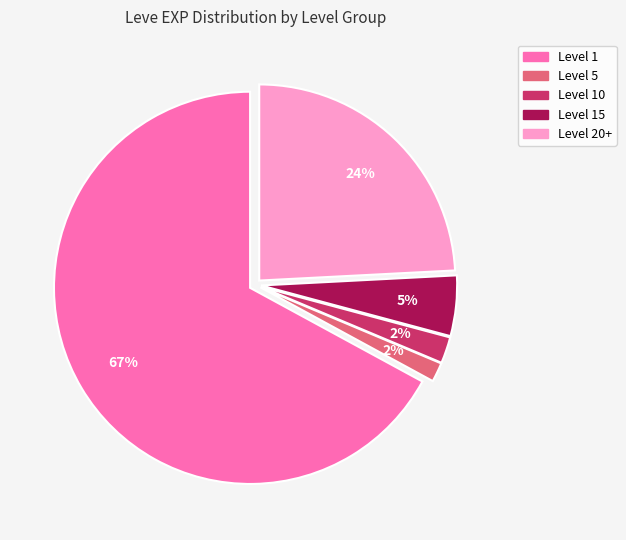

To the nearest percent, what is the average slice percentage?

20%